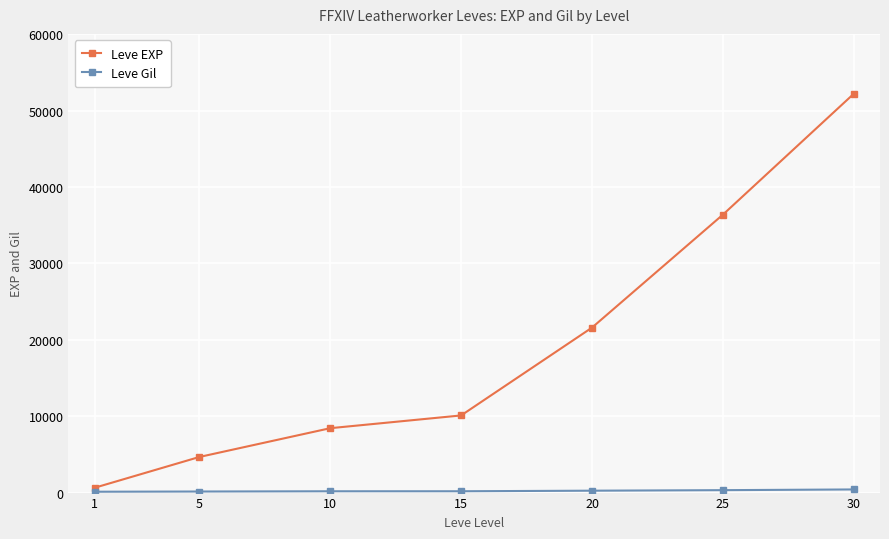

What is the difference between the highest and lowest values at 15?

9926